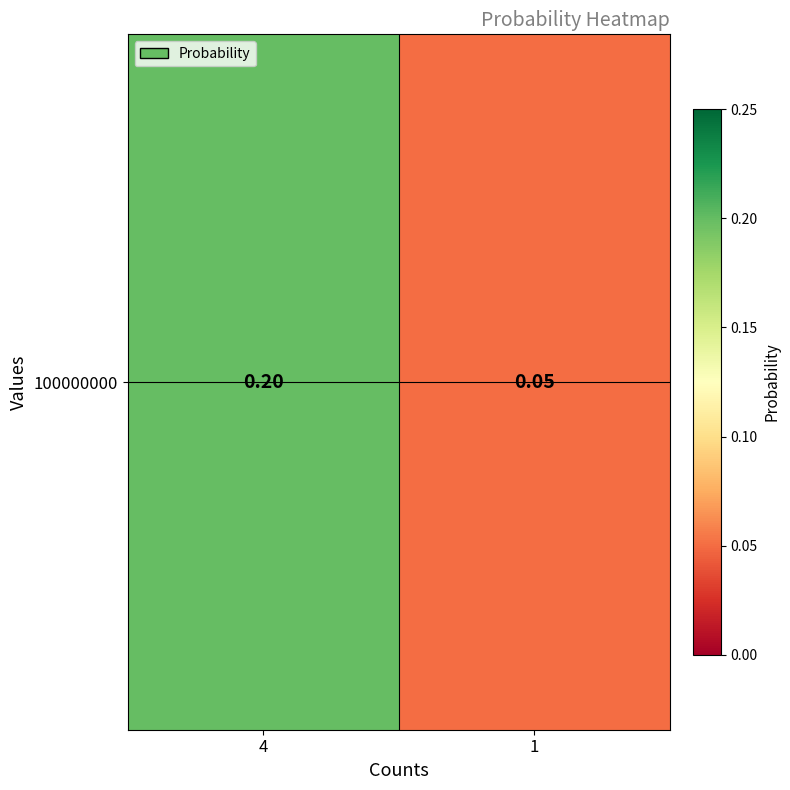

At which category does the chart reach its minimum across all series?

1